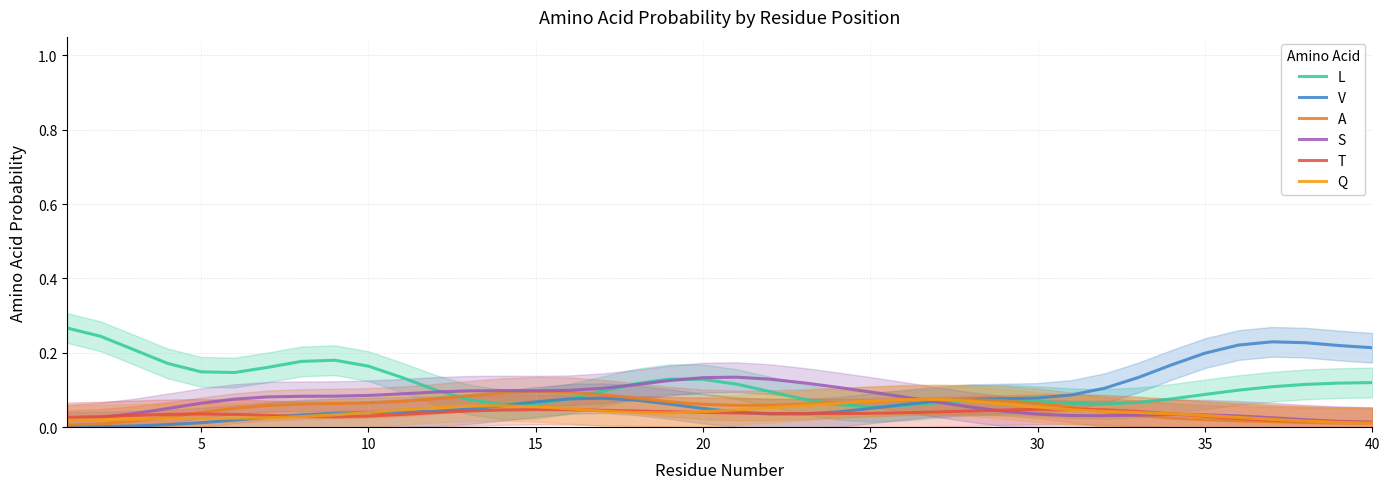

Is this an area chart (filled region under the line)?

No